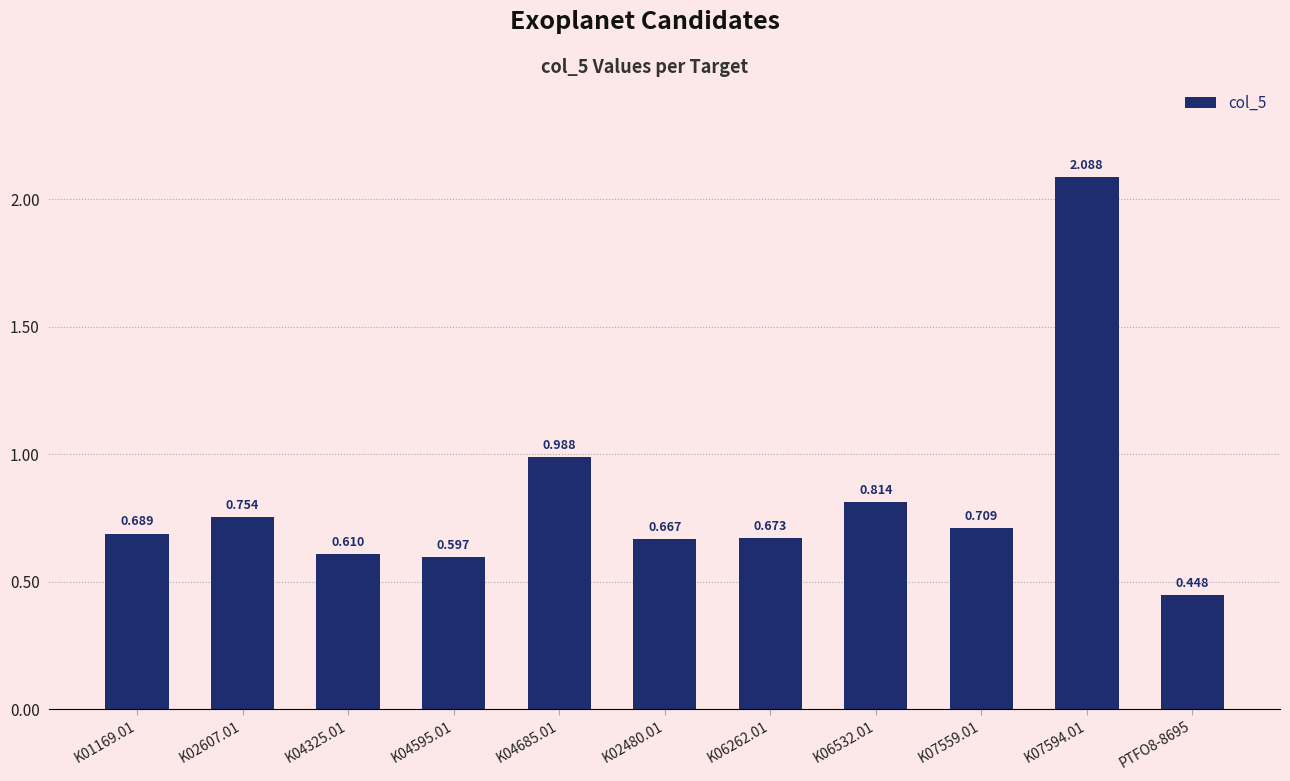

What is the smallest value displayed?

0.4